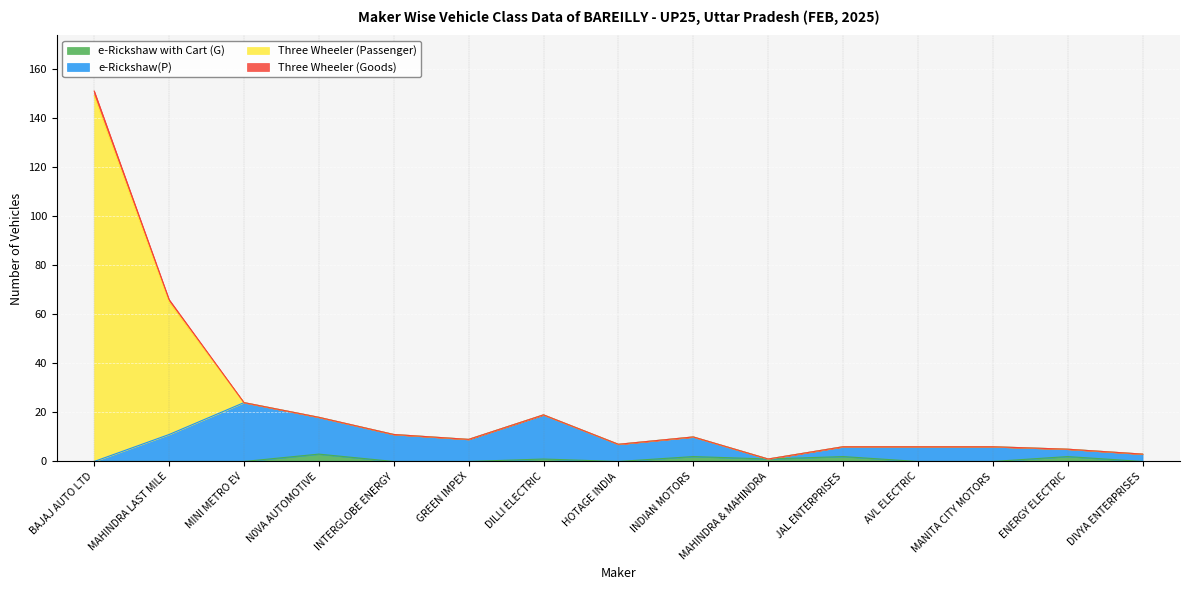

The Three Wheeler (Goods) series shows 1 at MAHINDRA & MAHINDRA. True or false?

True